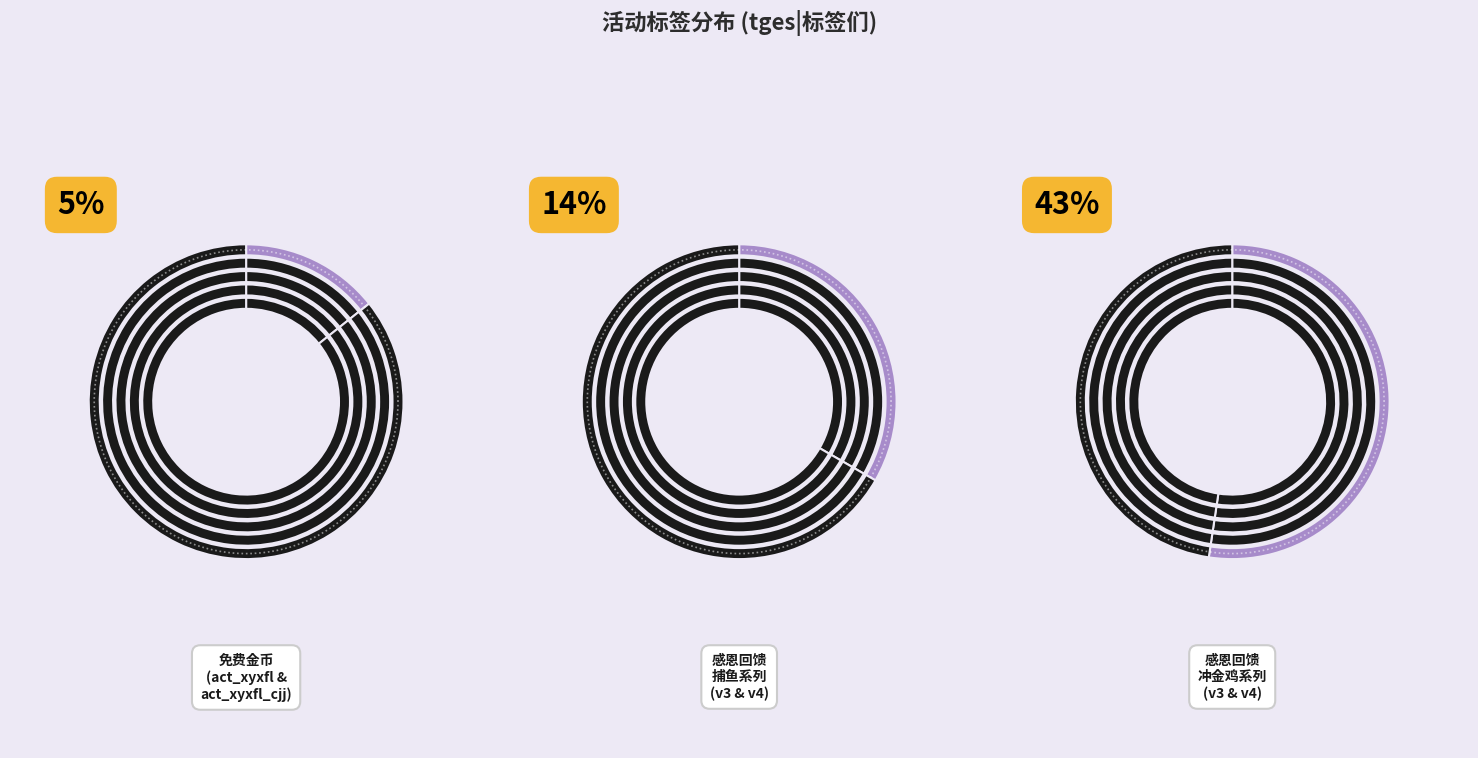

Is 2 the majority of the pie?

No